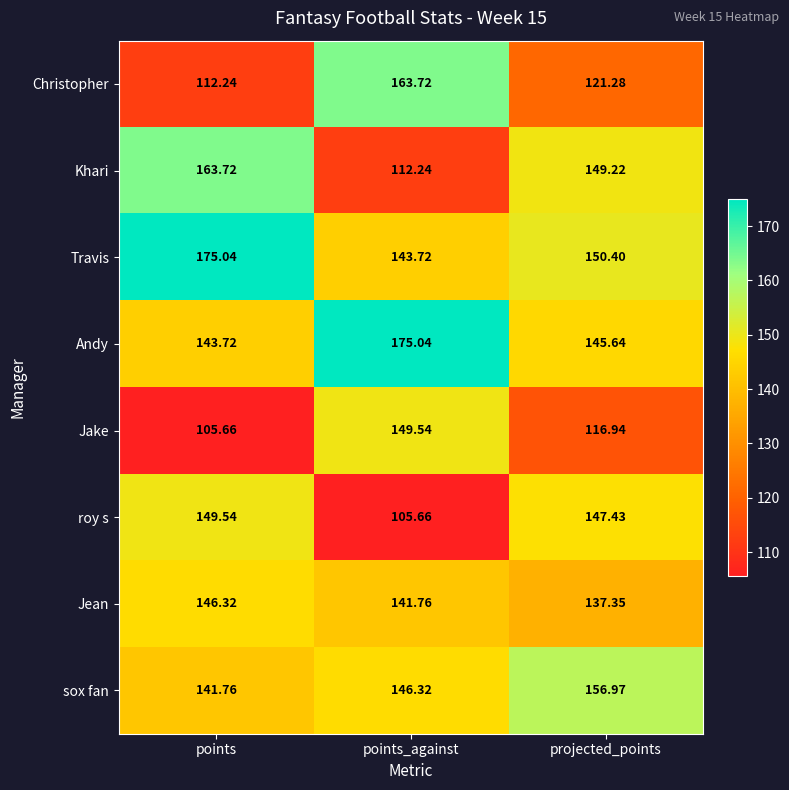

Rank the categories by Christopher value from highest to lowest.

points_against, projected_points, points